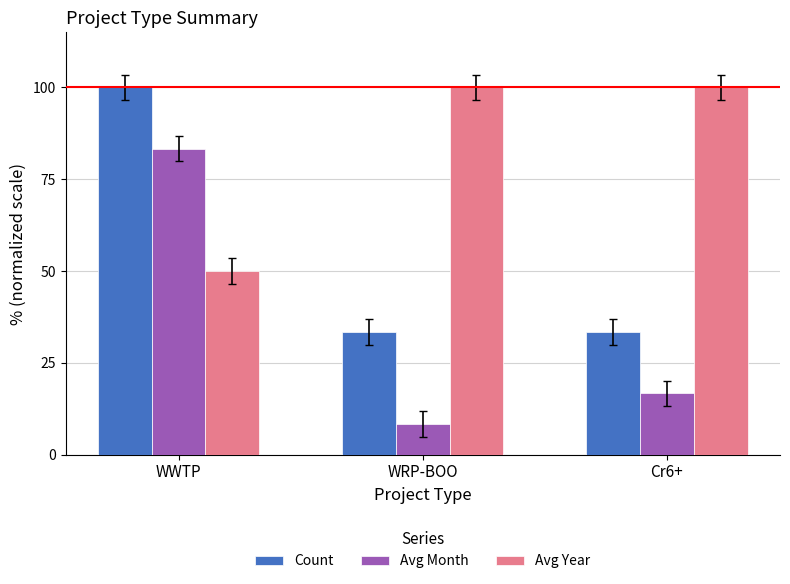

True or false: Avg Month has a value of 26.8 at Cr6+.

False